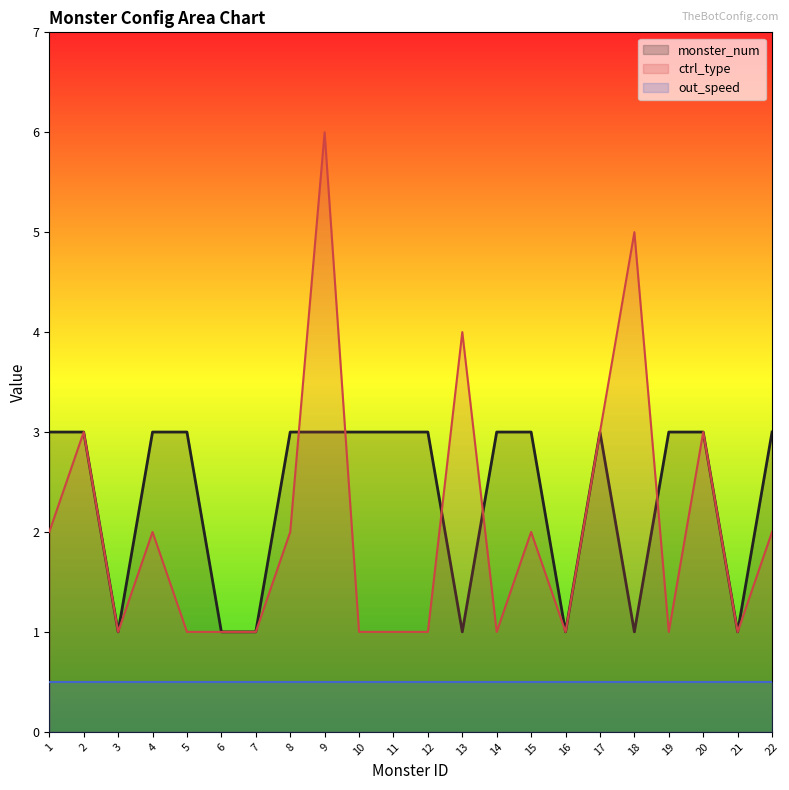

What is the highest value of the ctrl_type series?

6.0